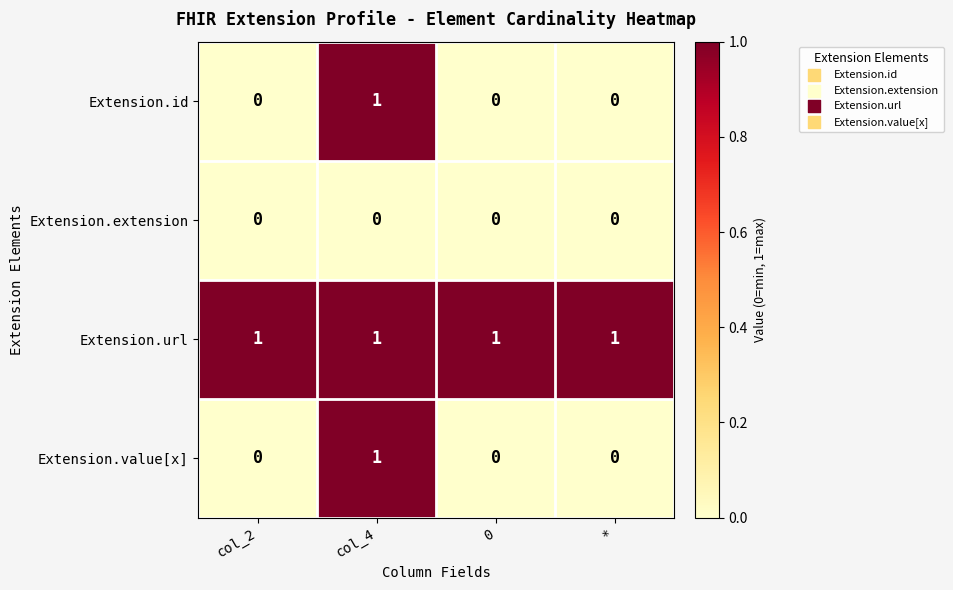

Reading left to right, what are all the values shown in this chart?

Extension.id: 0	1	0	0
Extension.extension: 0	0	0	0
Extension.url: 1	1	1	1
Extension.value[x]: 0	1	0	0